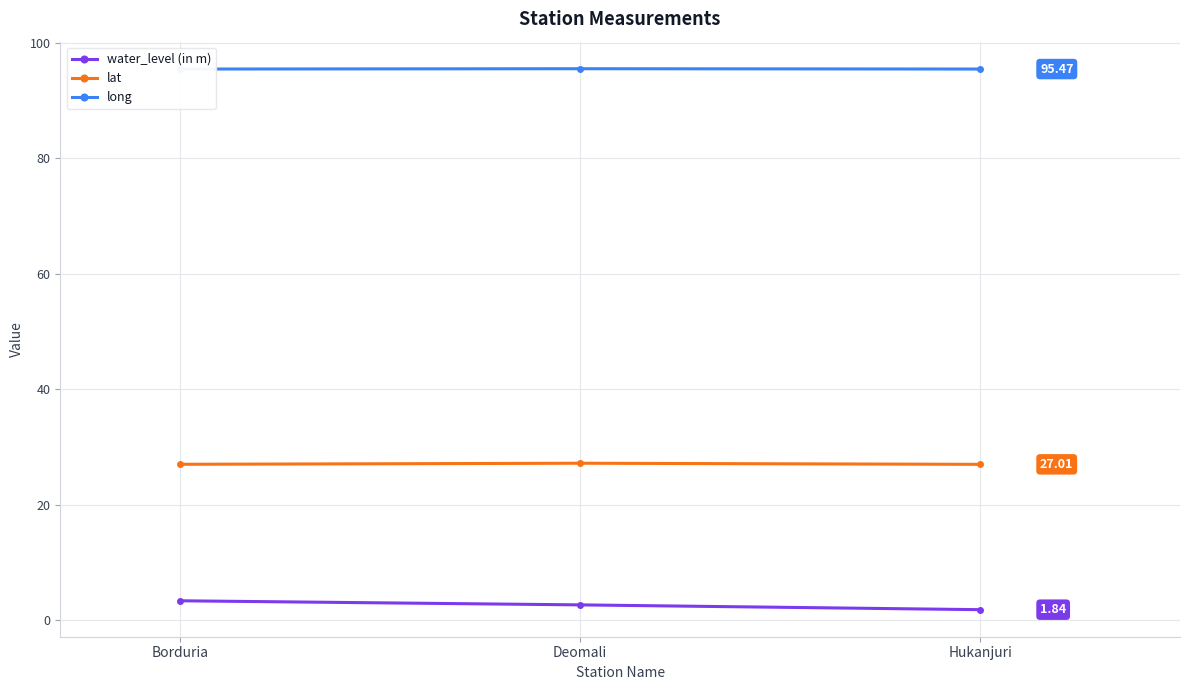

Rank the categories by long value from lowest to highest.

Borduria, Hukanjuri, Deomali